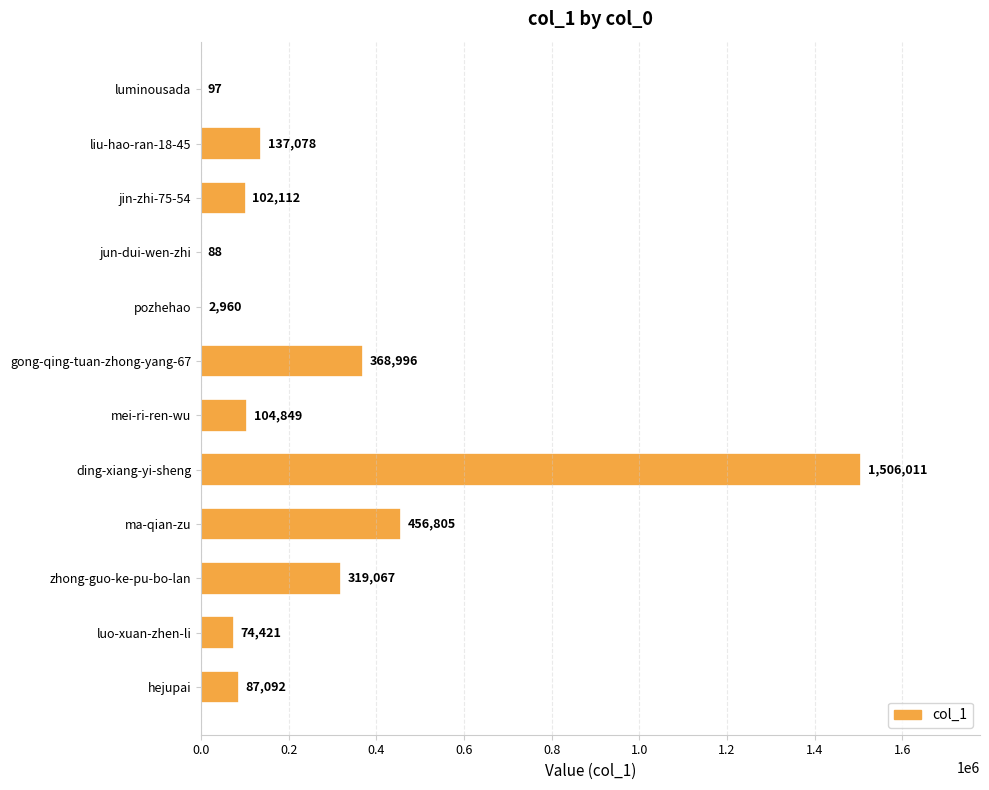

The chart shows a value of 227690 at ma-qian-zu. True or false?

False